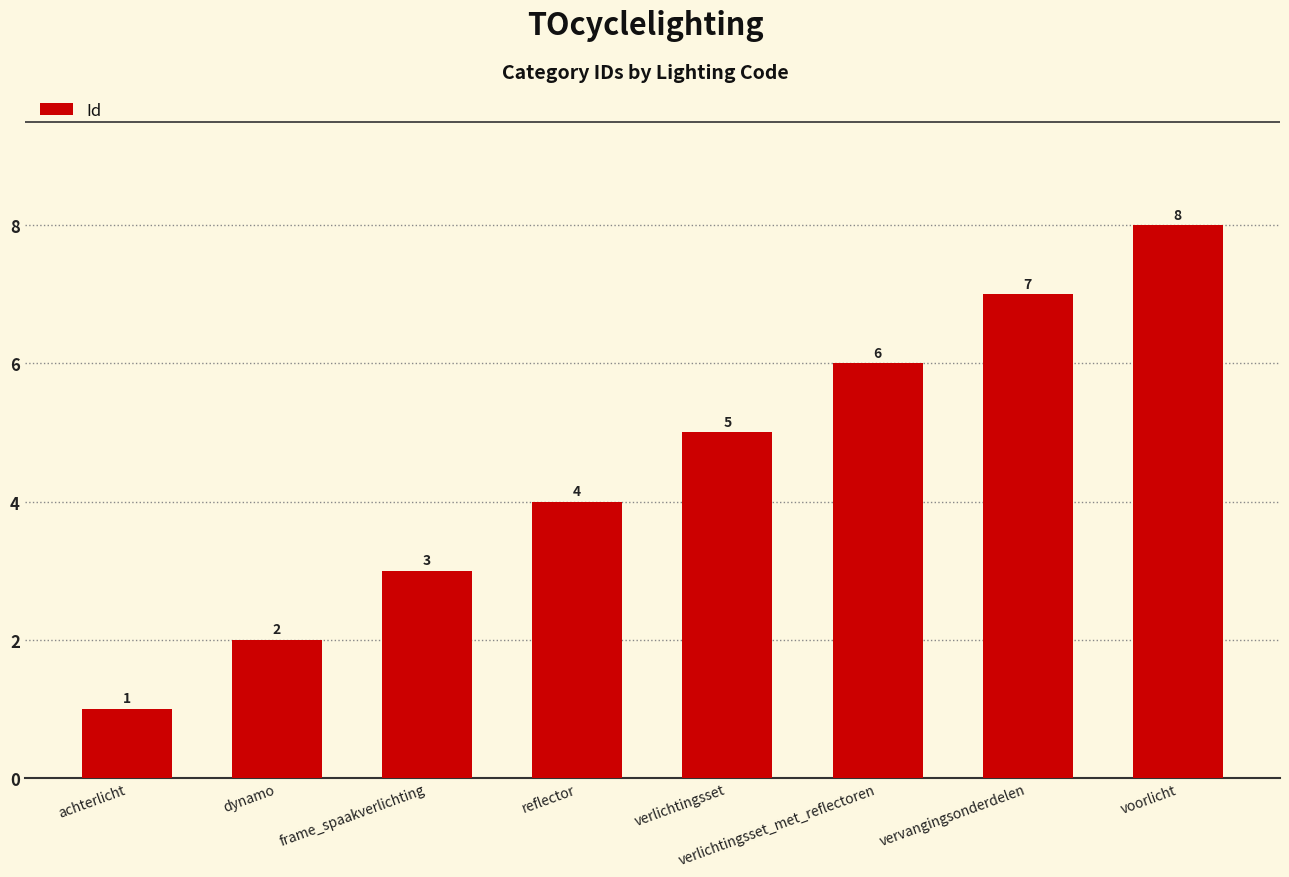

Where is the data nearest to the value 4?

reflector